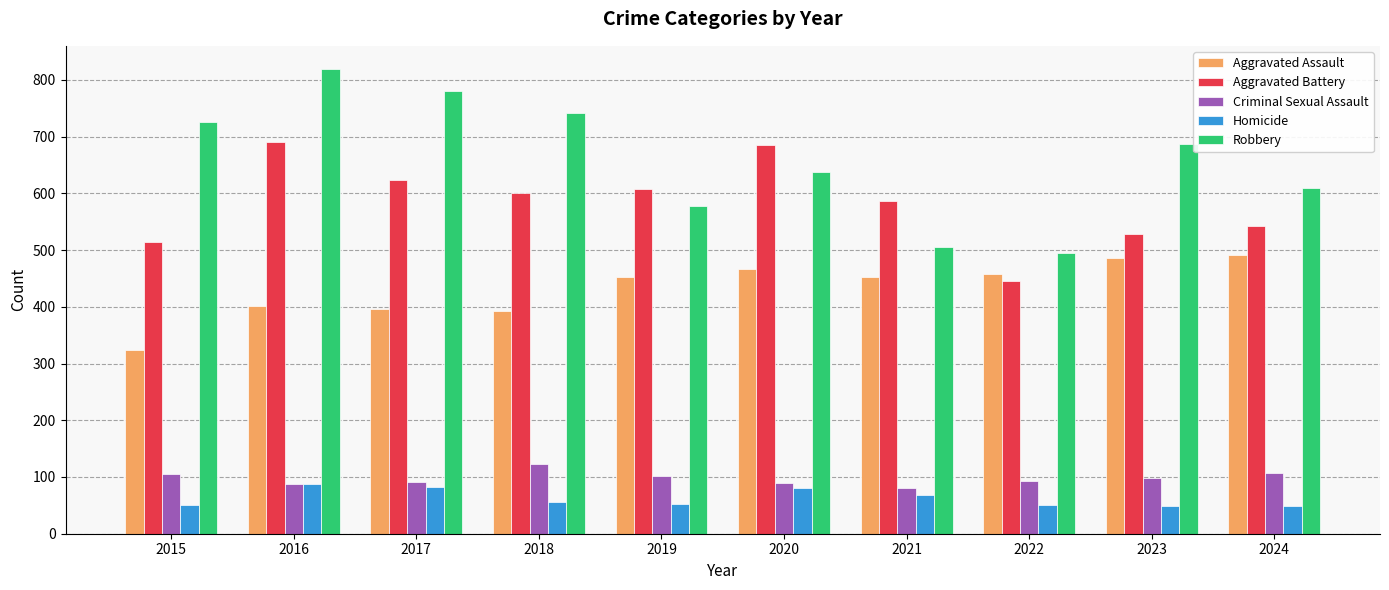

True or false: Robbery has a value of 687 at 2023.

True